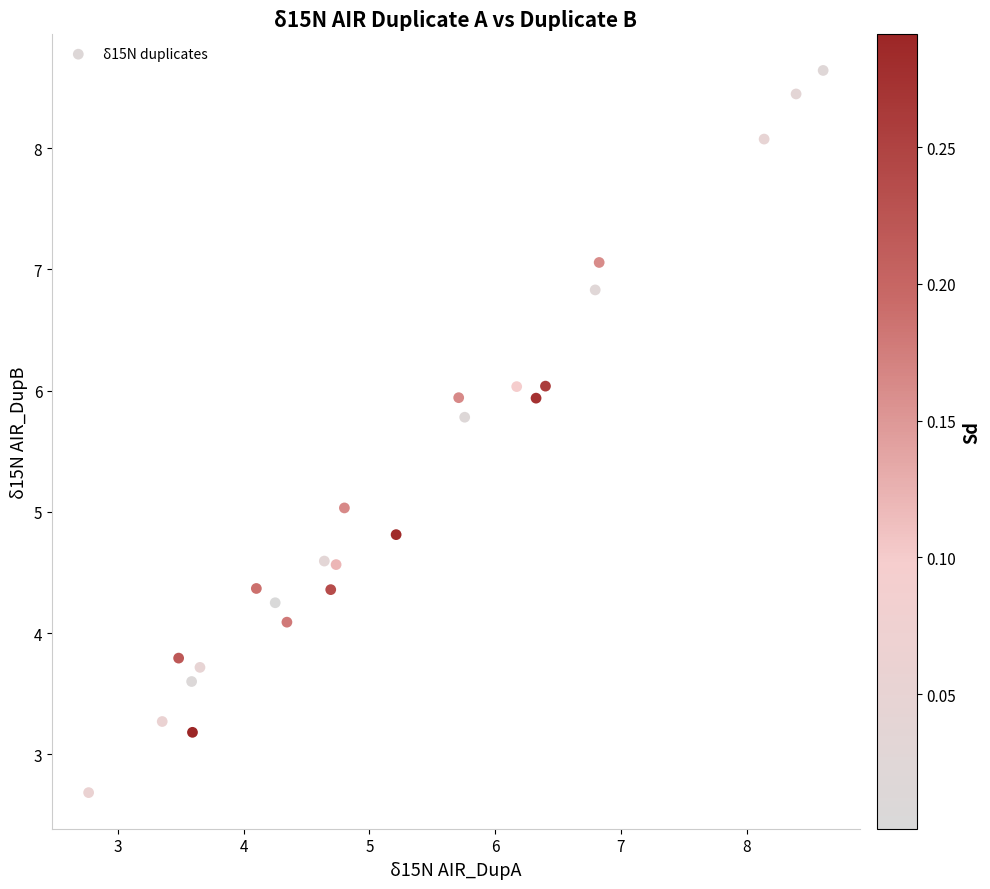

What is the range of X values (max minus min)?

5.8